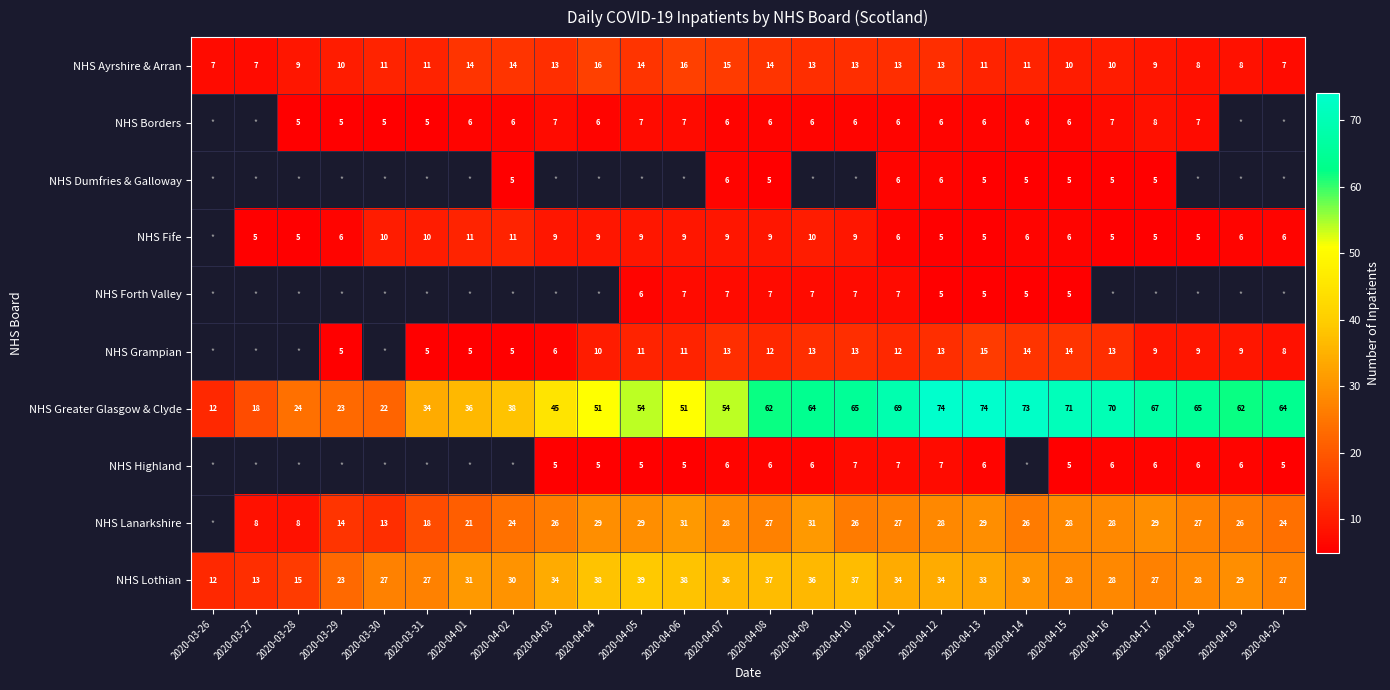

What is the difference between the maximum and minimum values in the NHS Greater Glasgow & Clyde series?

62